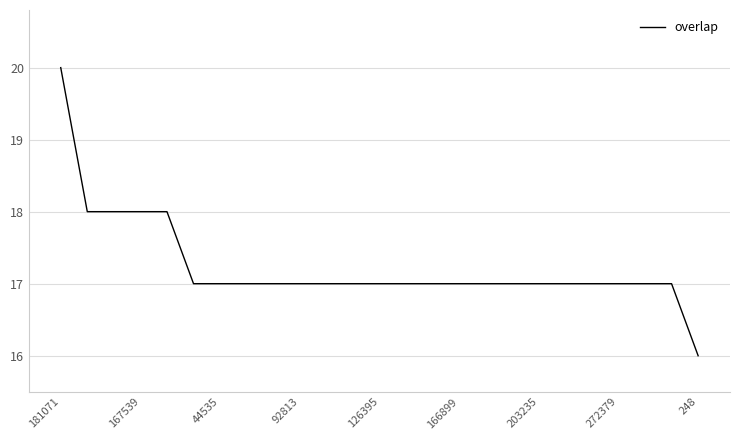

What is the difference between the maximum and minimum values?

4